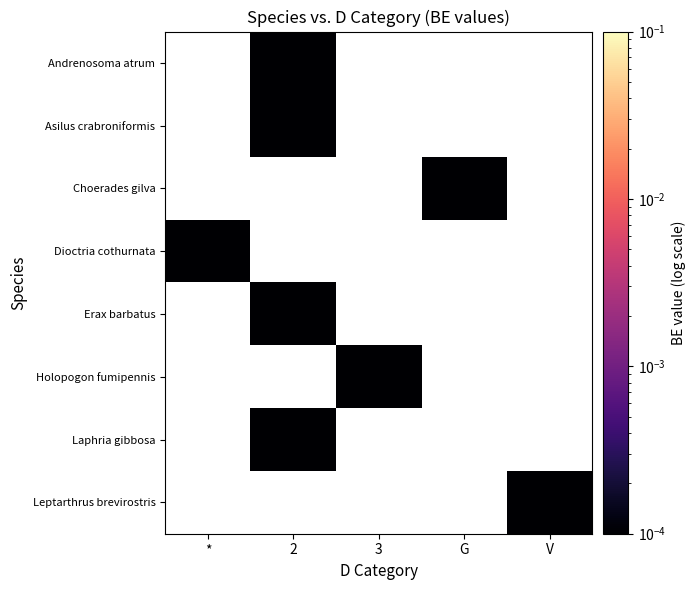

How many series are shown in this chart?

8